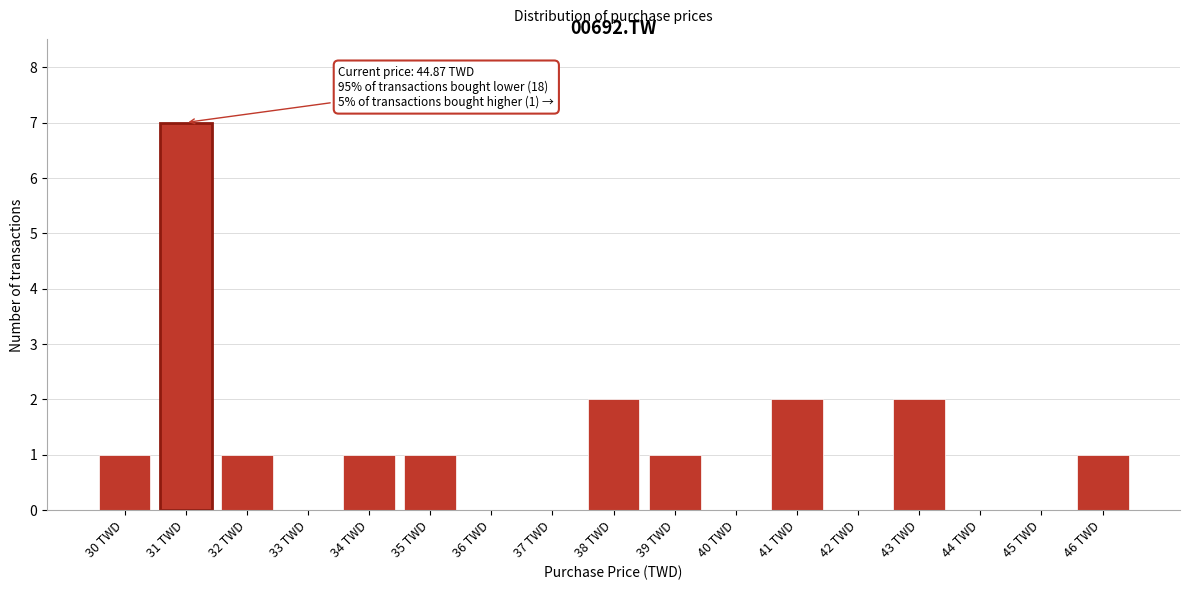

Reading left to right, what are all the values shown in this chart?

30 TWD=1	31 TWD=7	32 TWD=1	33 TWD=0	34 TWD=1	35 TWD=1	36 TWD=0	37 TWD=0	38 TWD=2	39 TWD=1	40 TWD=0	41 TWD=2	42 TWD=0	43 TWD=2	44 TWD=0	45 TWD=0	46 TWD=1